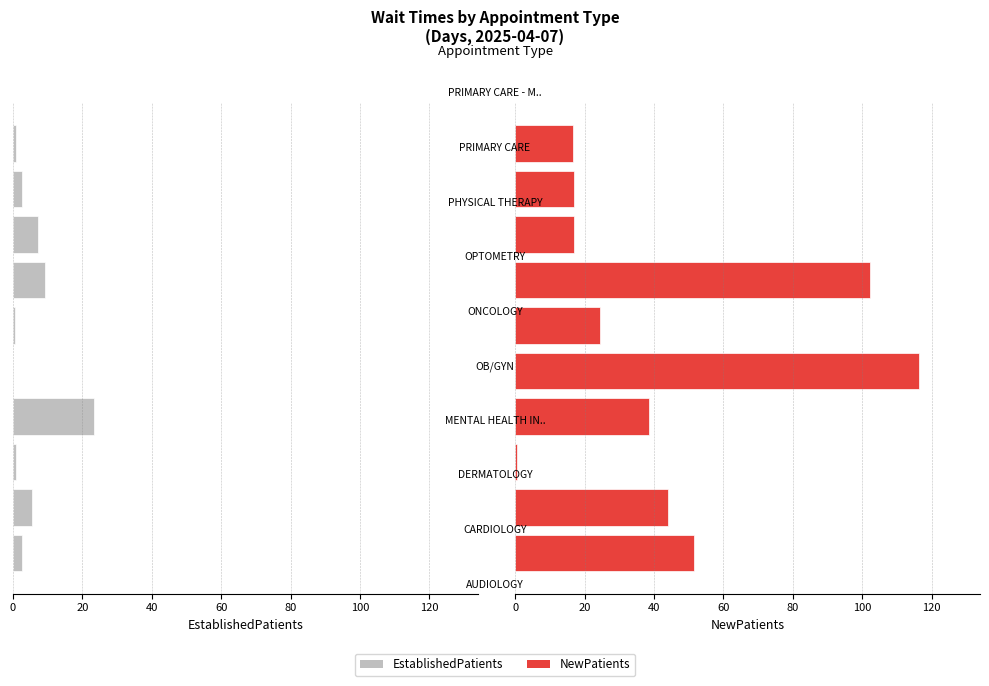

At how many categories does at least one series exceed 54?

2